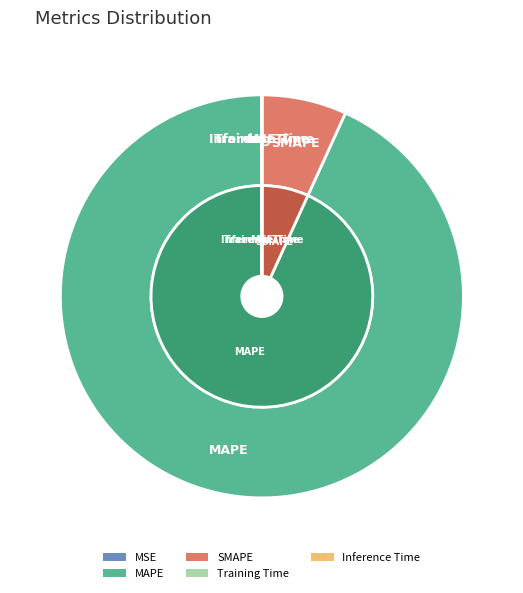

Which has a higher value, MSE or Training Time?

MSE